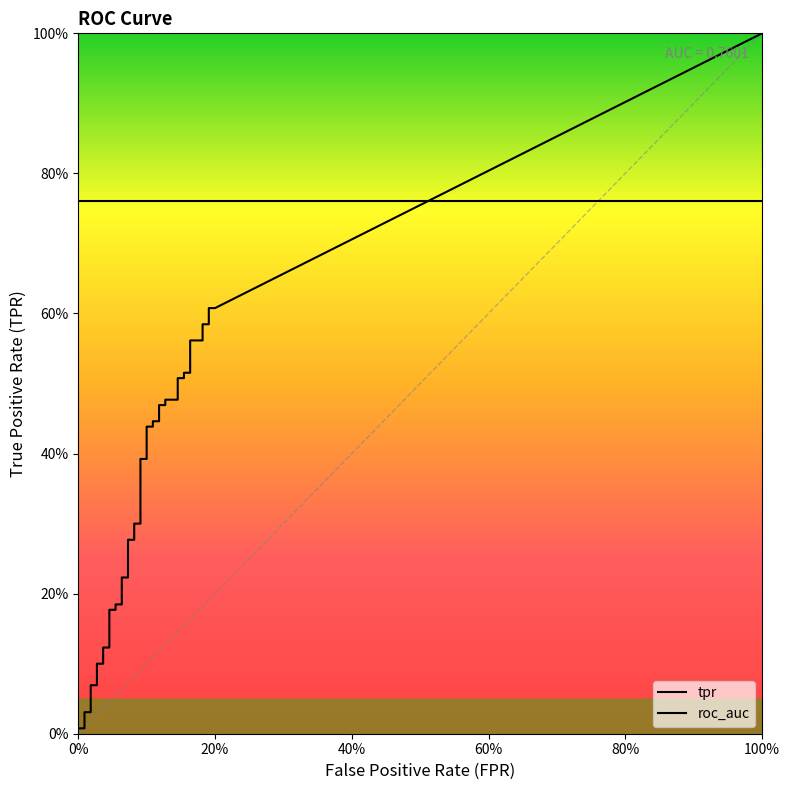

What is the sum of all tpr values?

13.0